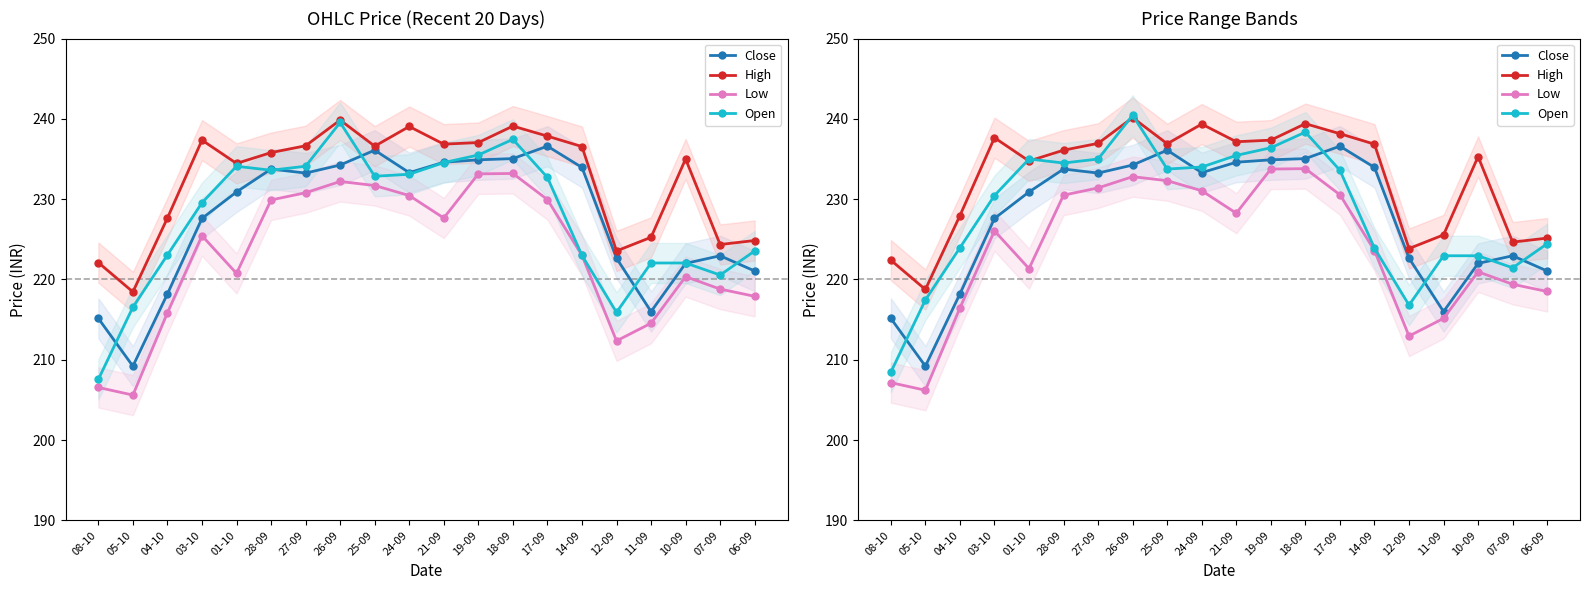

Which series has the largest total across all categories?

High